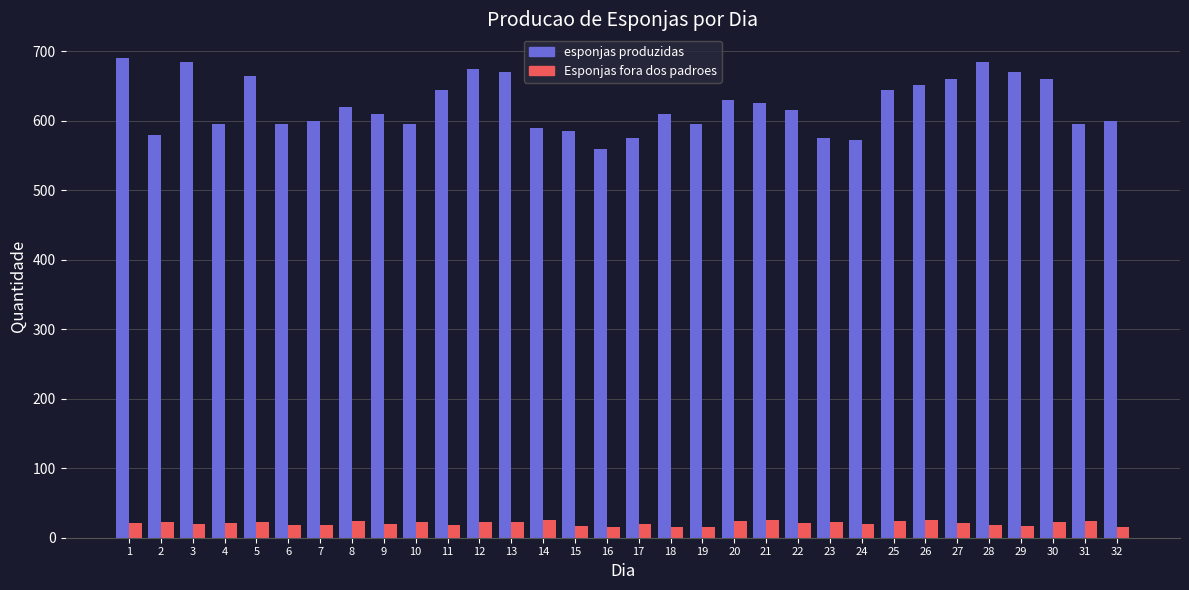

What is the sum of all Esponjas fora dos padroes values?

665